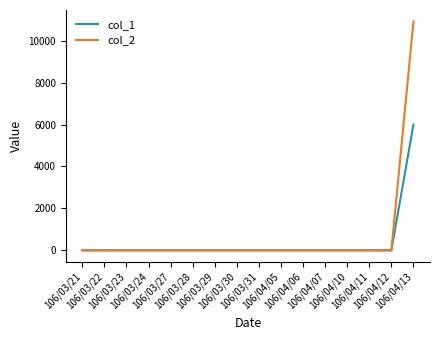

What is the greatest value displayed?

10920